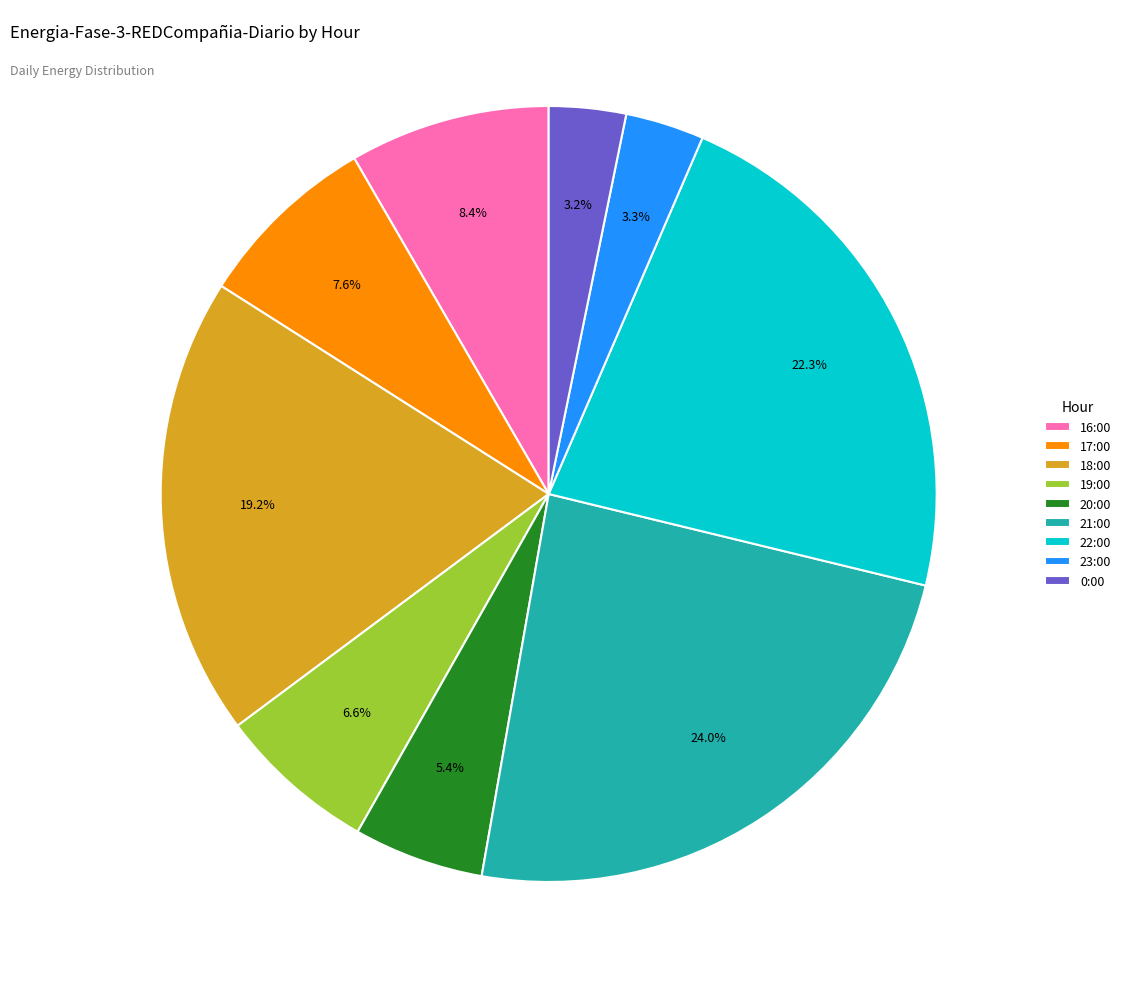

To the nearest percent, what portion does 18:00 represent?

19%